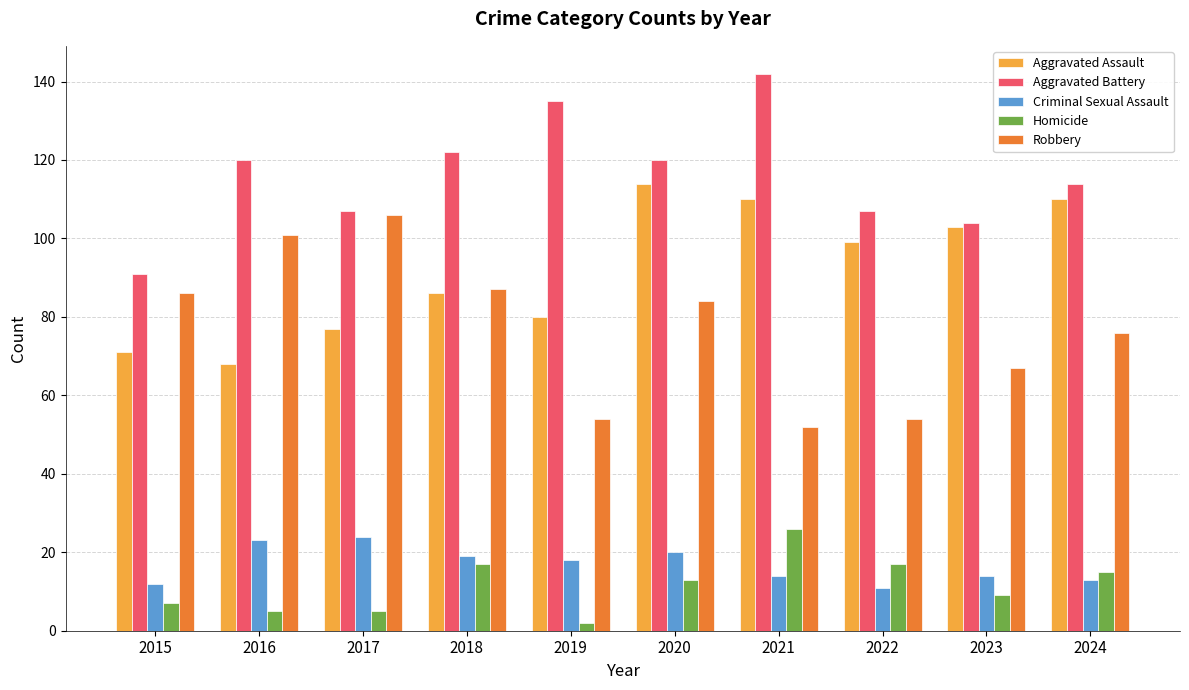

Rank the series by their maximum value, from highest to lowest.

Aggravated Battery, Aggravated Assault, Robbery, Homicide, Criminal Sexual Assault